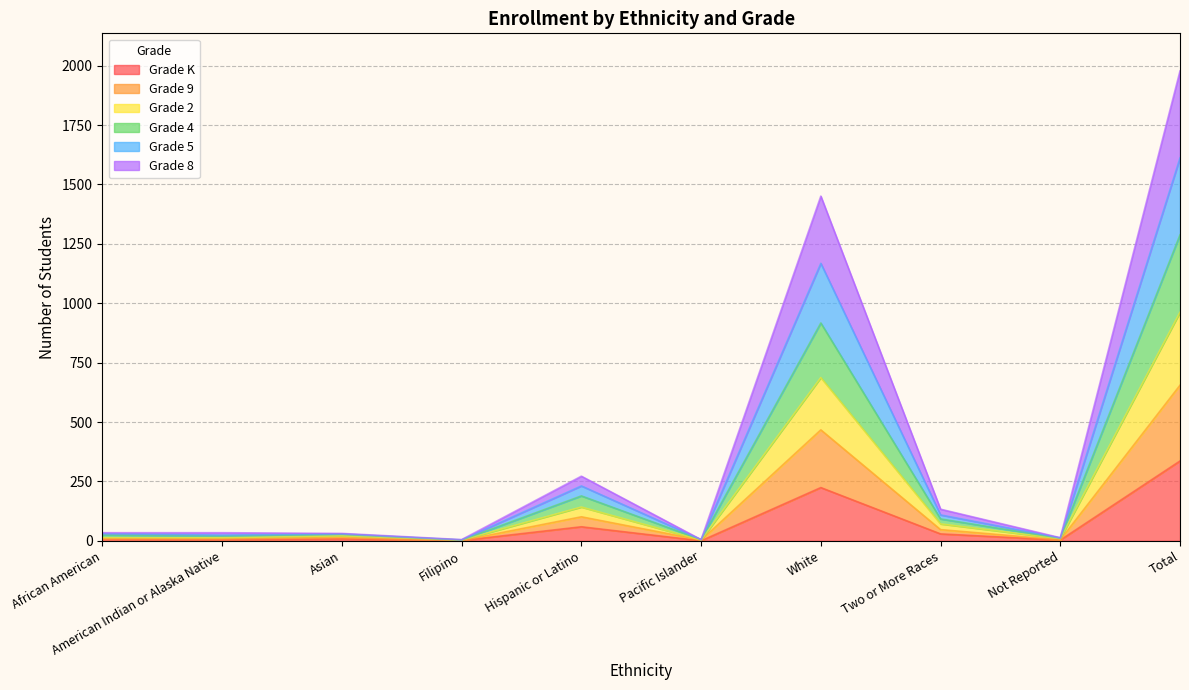

At which label does Grade K reach its peak?

Total